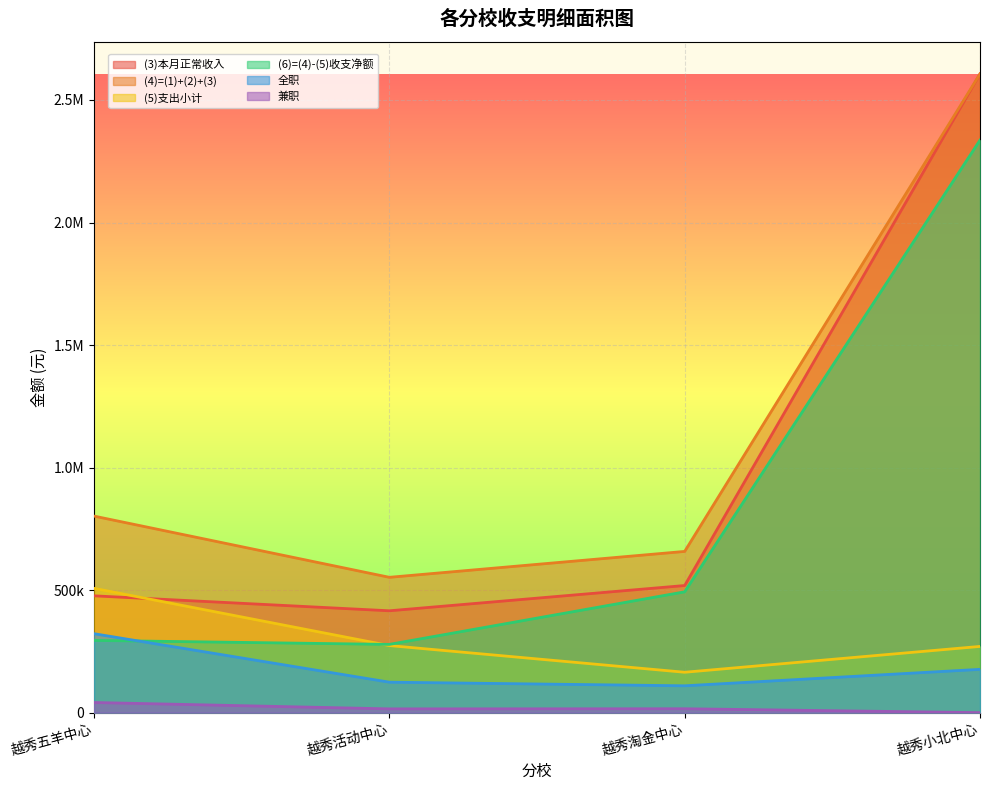

True or false: (3)本月正常收入 and (6)=(4)-(5)收支净额 cross at least once.

False